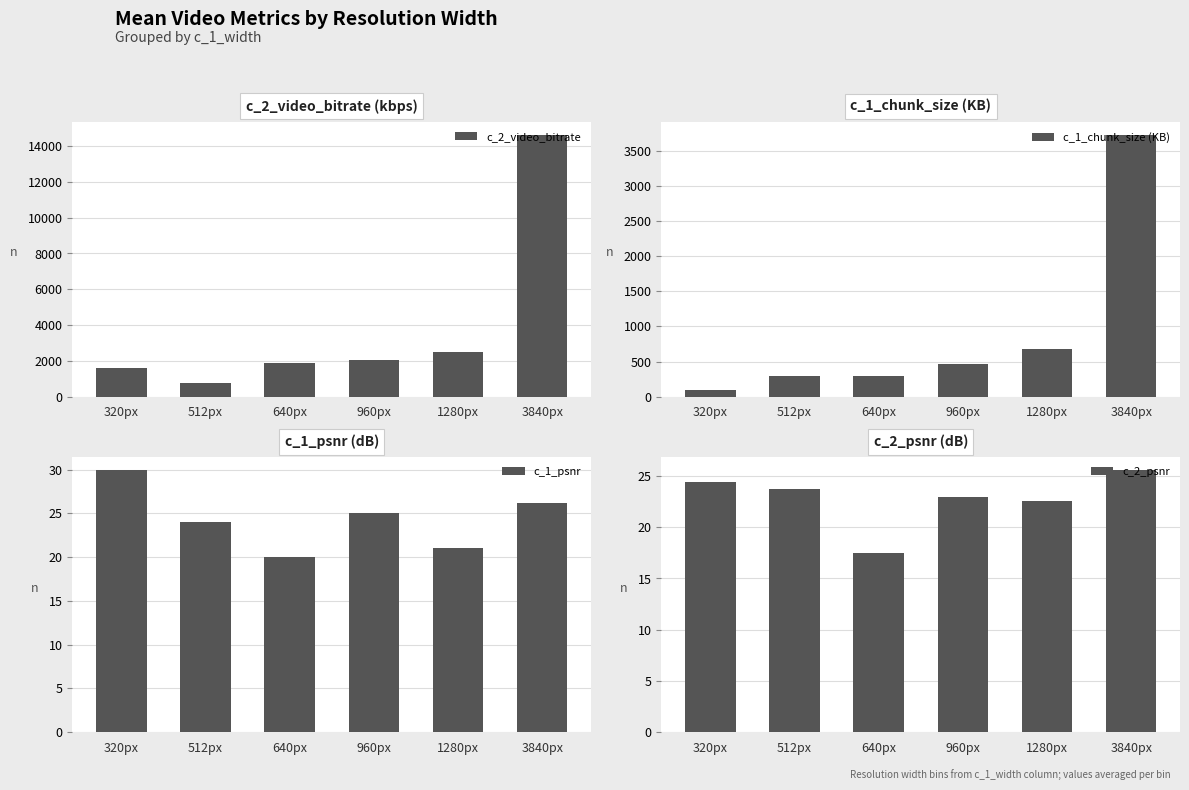

Which series has the largest total across all categories?

c_2_video_bitrate